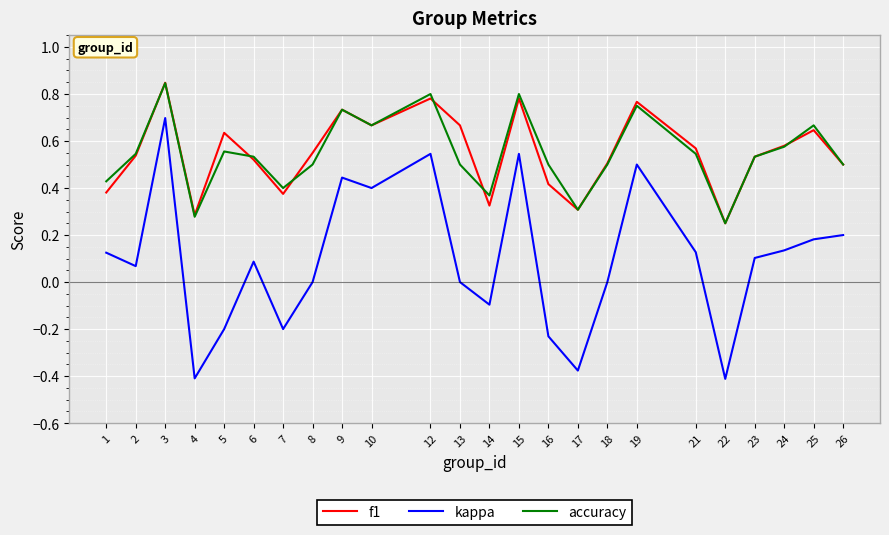

True or false: kappa and f1 cross at least once.

False